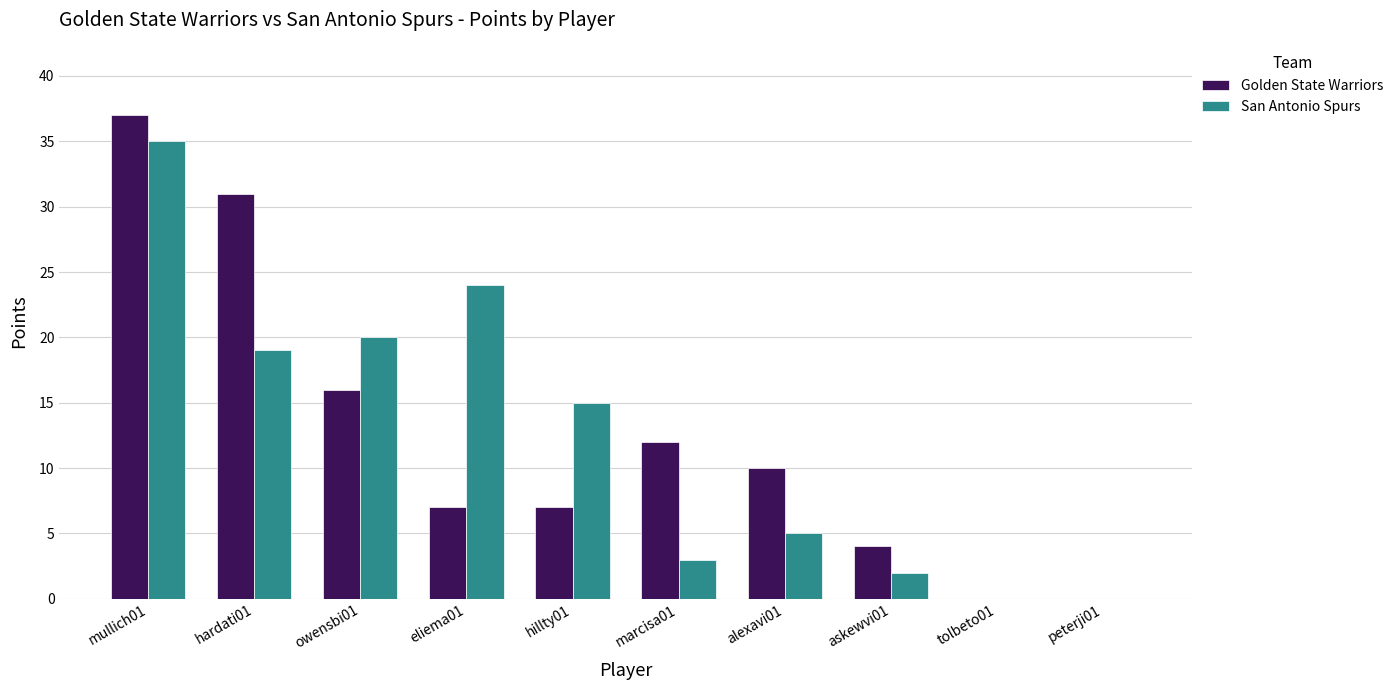

Is the value of San Antonio Spurs at marcisa01 greater than the value of Golden State Warriors at hardati01?

No